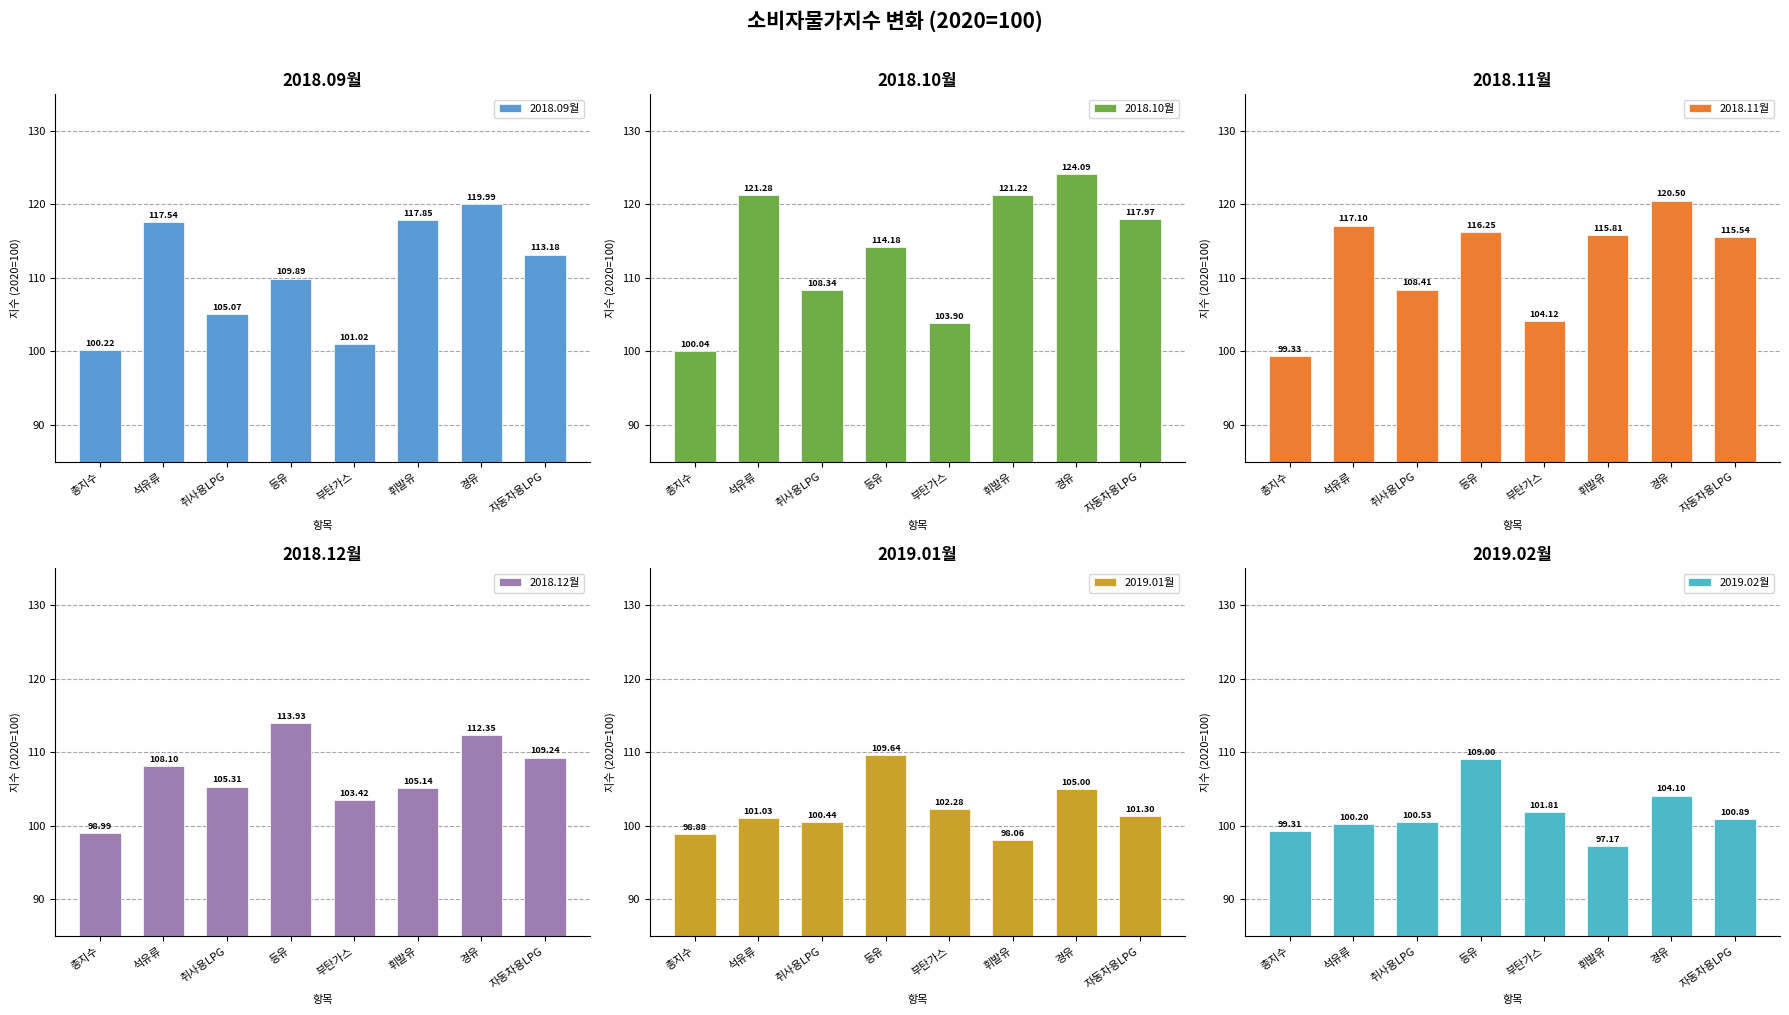

What position from the right is 취사용LPG?

6